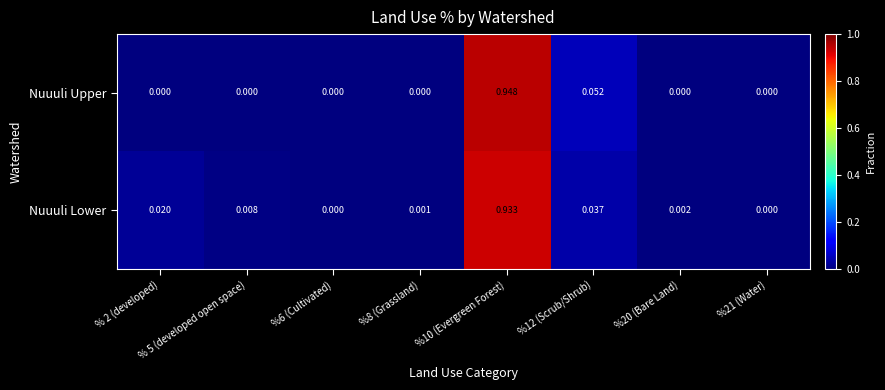

Is the value of Nuuuli Lower at % 5 (developed open space) greater than the value of Nuuuli Upper at %12 (Scrub/Shrub)?

No